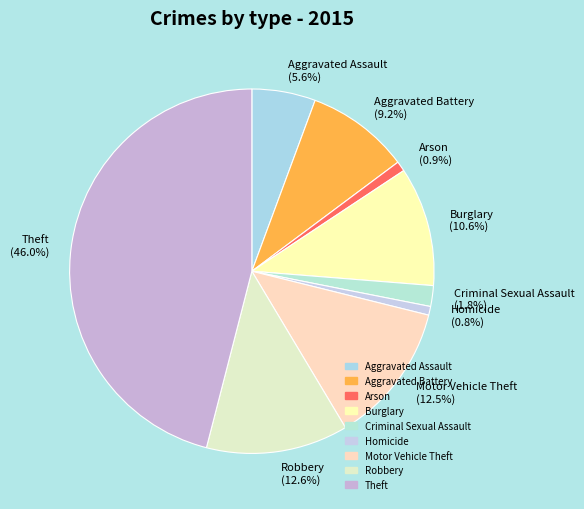

Is there a majority slice in this chart?

No